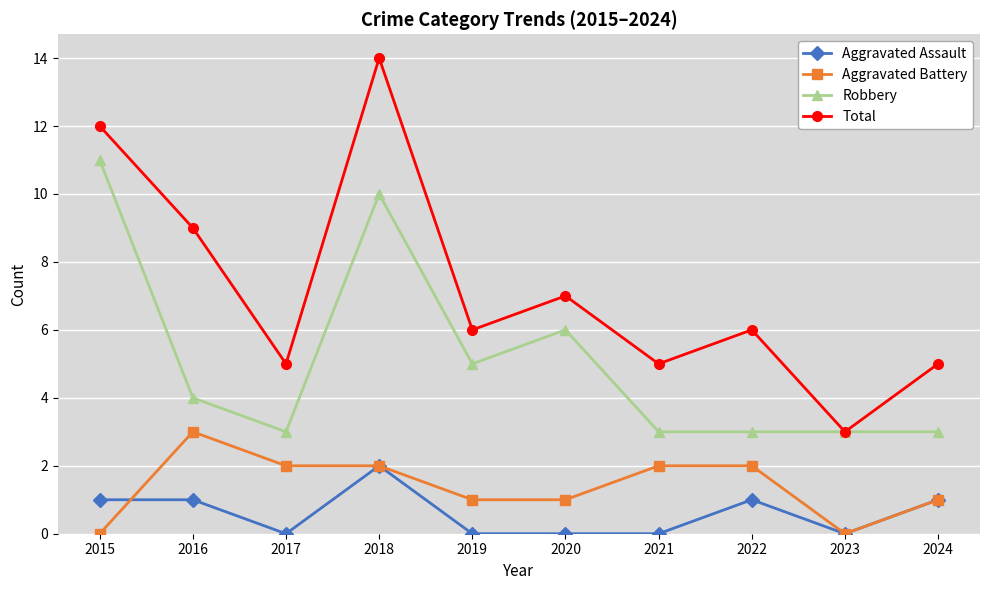

What is the value of the Total point at the 7th from the left?

5